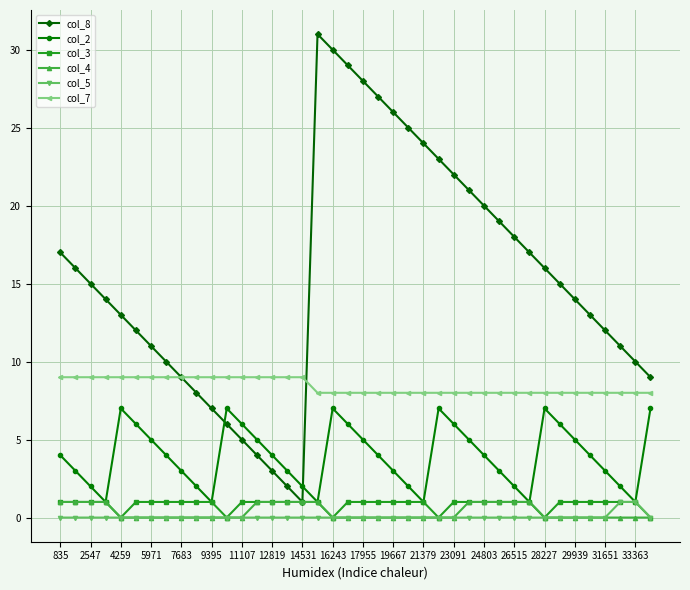

How many categories are shown in the chart?

40